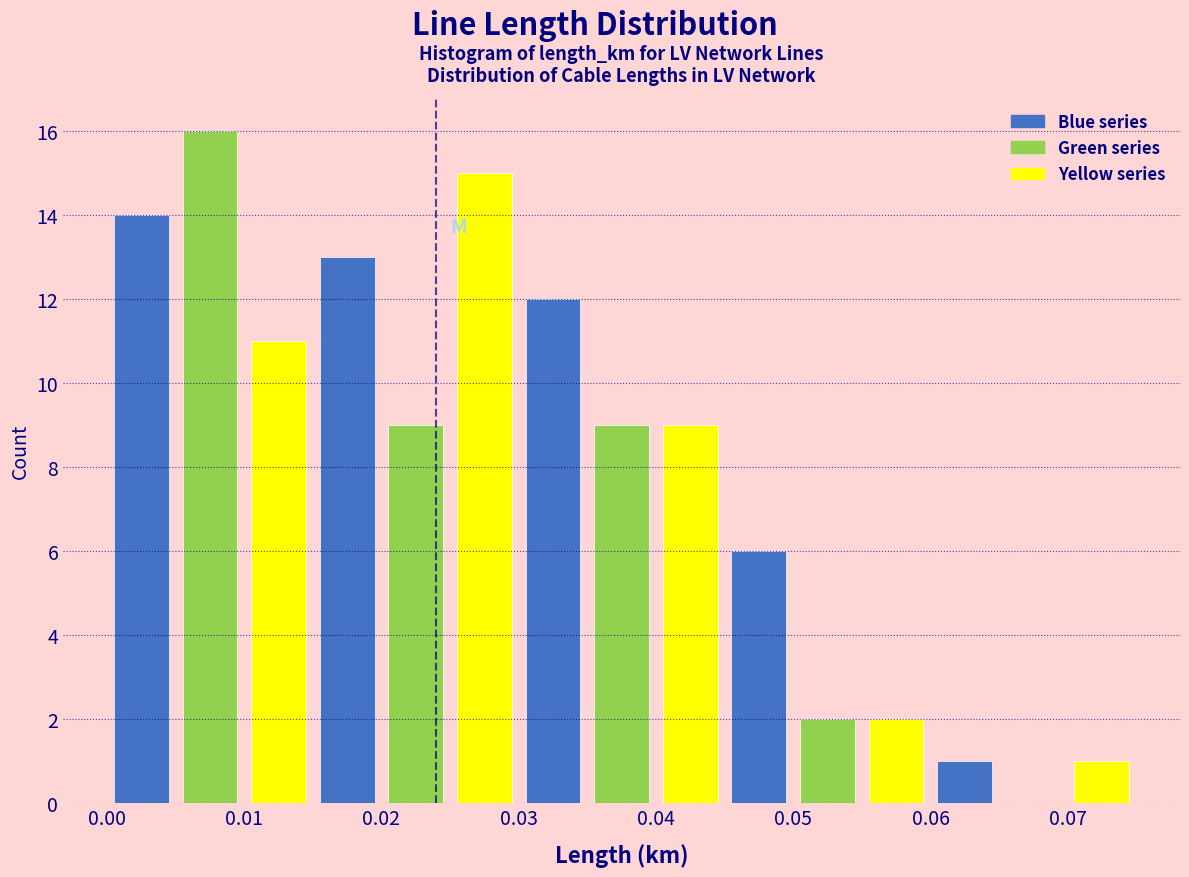

Reading right to left, extract all data points from this chart.

Blue series: 0.07=1	0.05=6	0.04=12	0.02=13	0.01=14
Green series: 0.07=0	0.05=2	0.04=9	0.02=9	0.01=16
Yellow series: 0.07=1	0.05=2	0.04=9	0.02=15	0.01=11